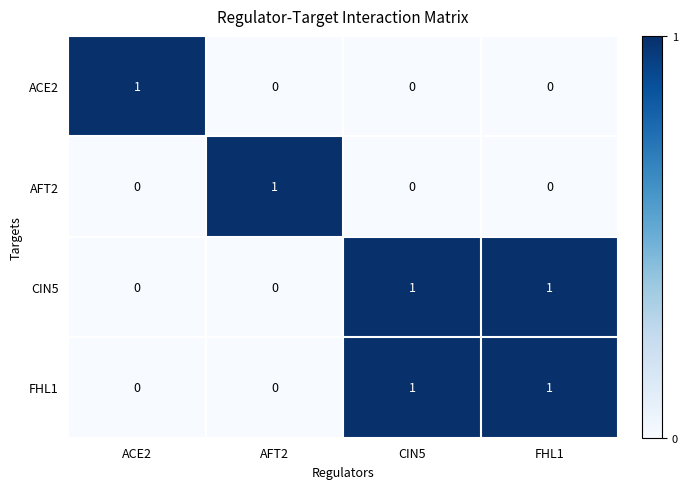

What is the greatest value displayed?

1